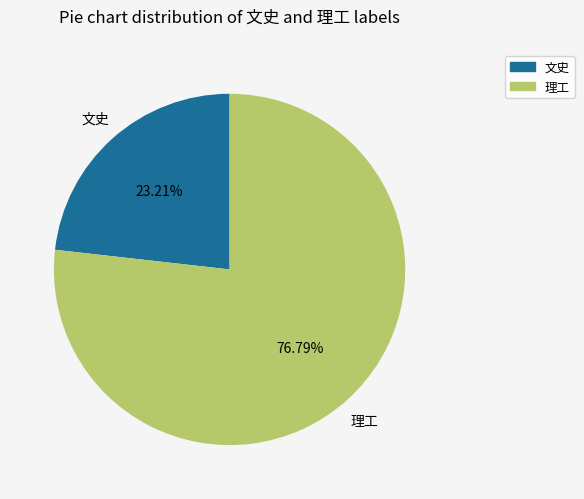

How many segments does this pie chart have?

2